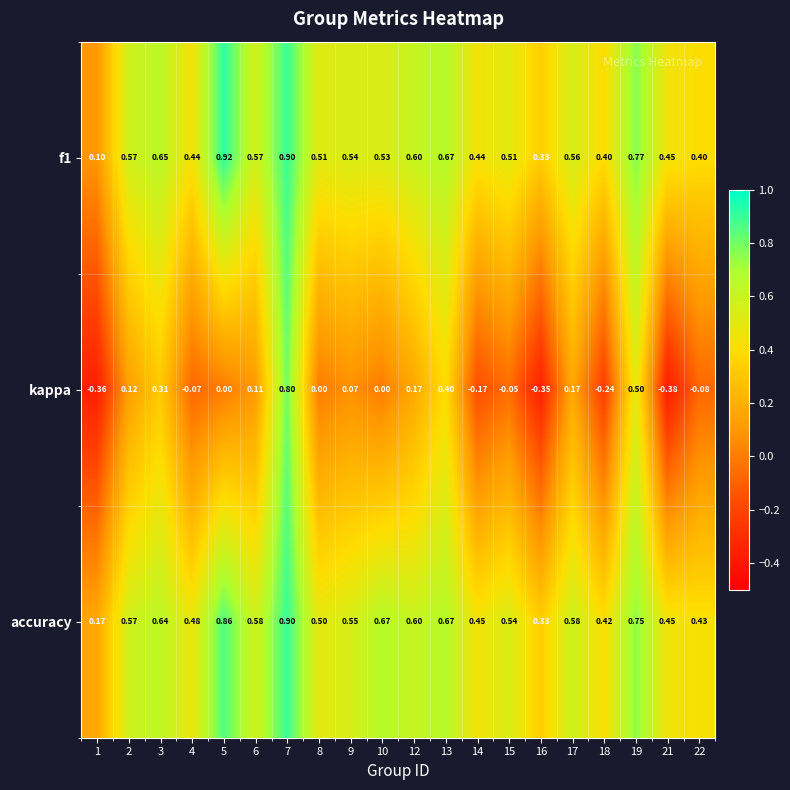

Which category has the lowest value across all series?

21